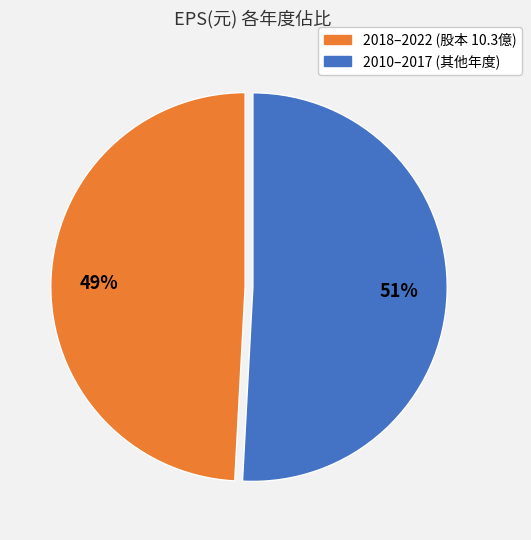

Does any single category account for the majority?

Yes